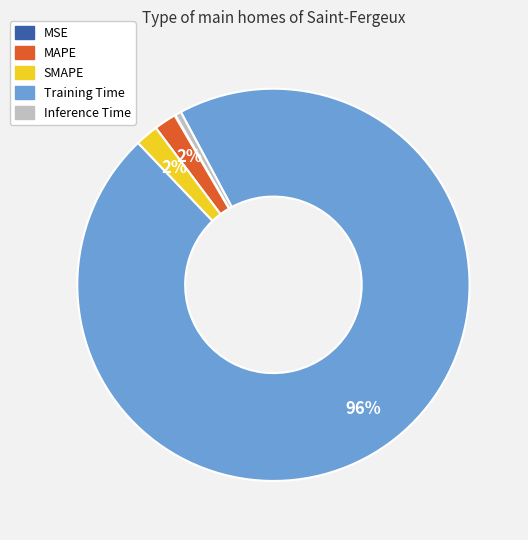

To the nearest percent, what is the average slice percentage?

20%